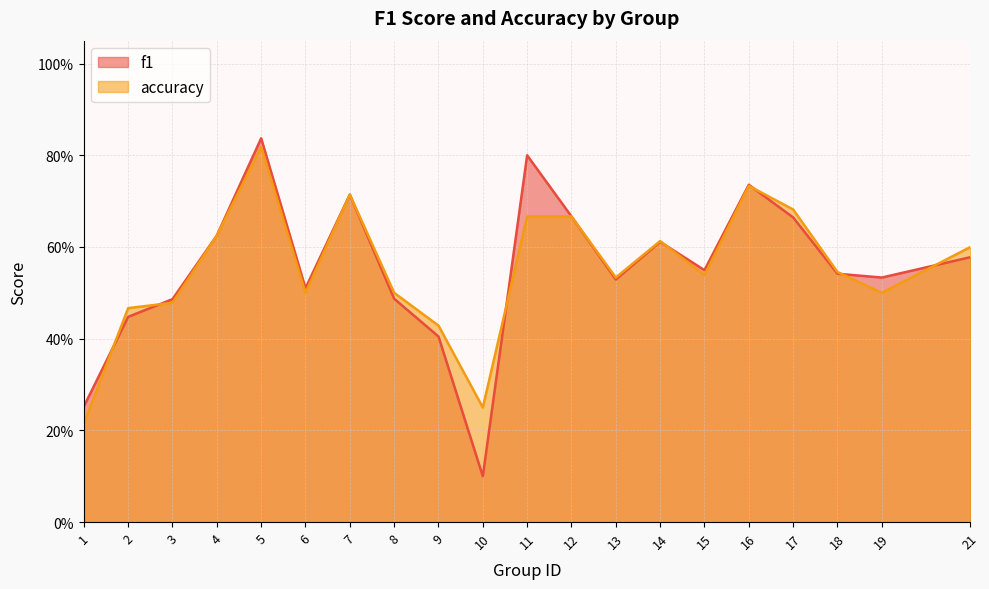

How many lines are shown in the chart?

2